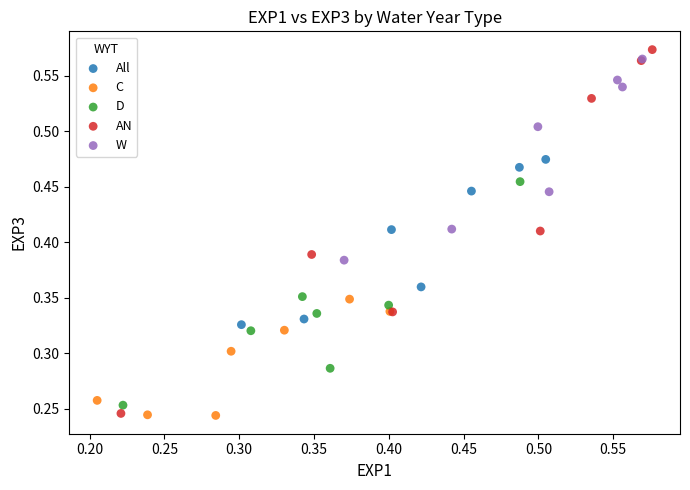

Which series reaches the maximum Y coordinate?

AN